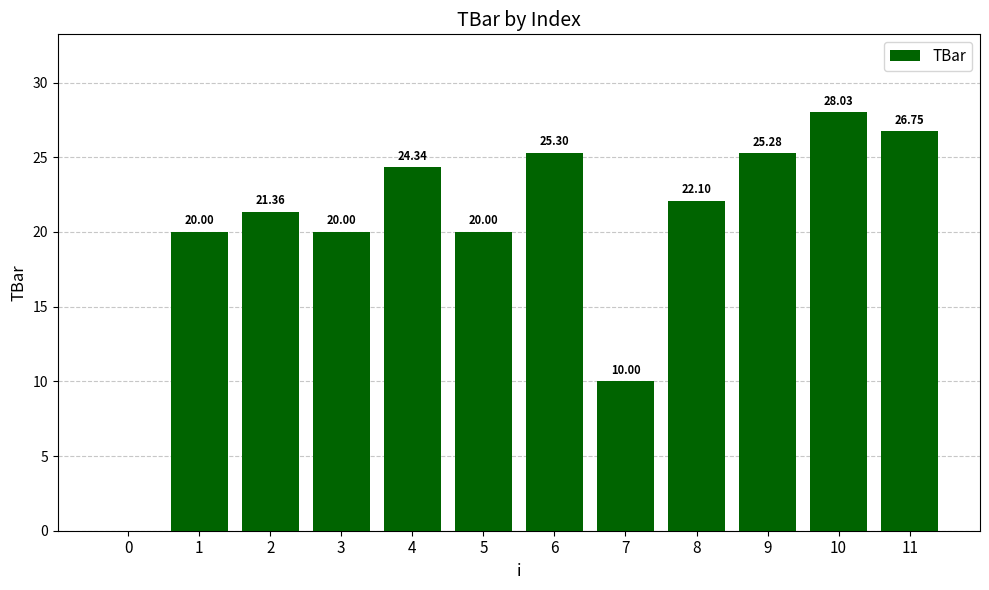

What is the sum of the values at 11 and 9?

52.0